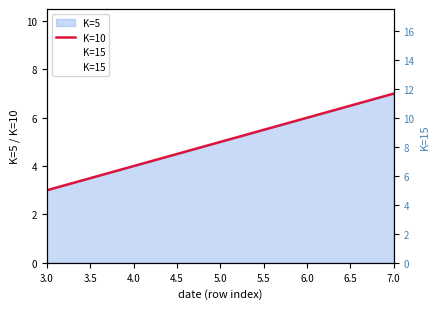

True or false: K=10 and K=15 cross at least once.

False